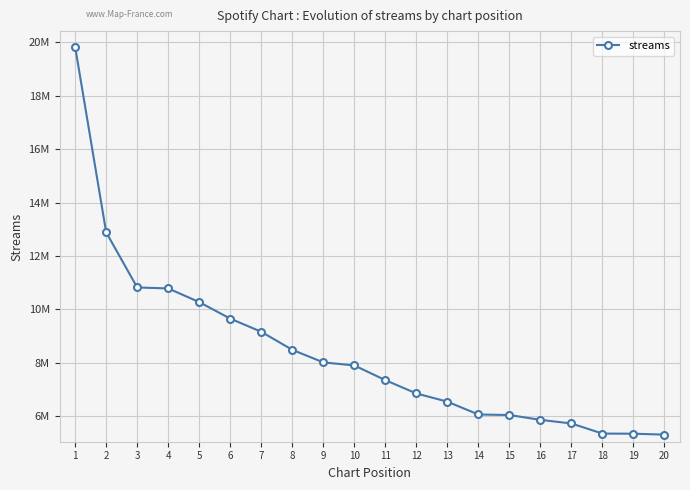

What is the change in value from 5 to 8?

-1787416